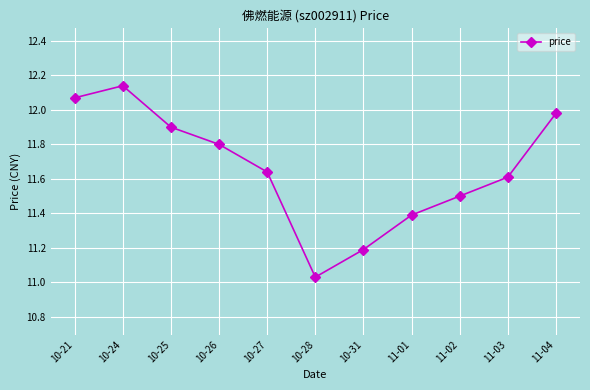

Approximately how many times larger is the value at 11-03 compared to 10-27?

1.0